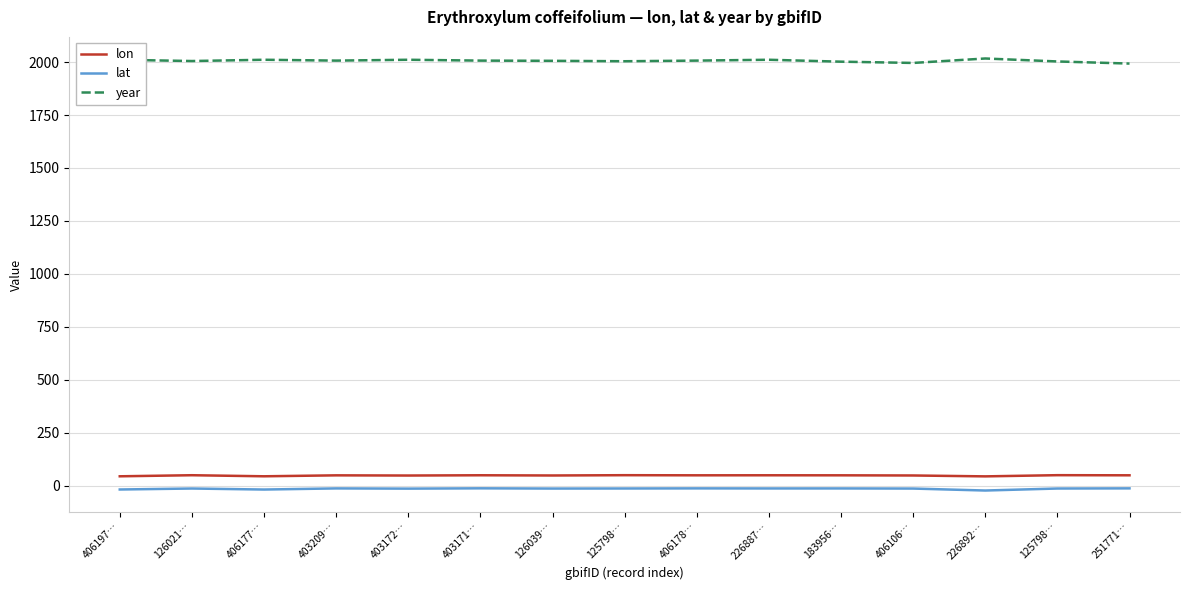

What are all the series names shown in the legend?

lon, lat, year